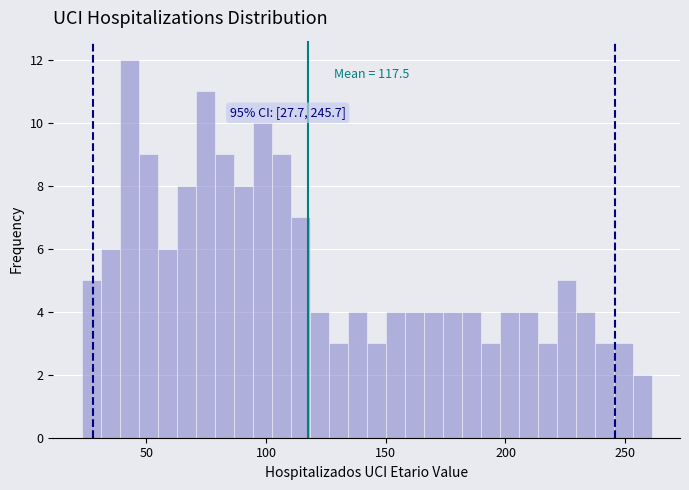

Around what value on the x-axis is the tallest bar? Give the approximate position of its centre, as read against the axis.

45